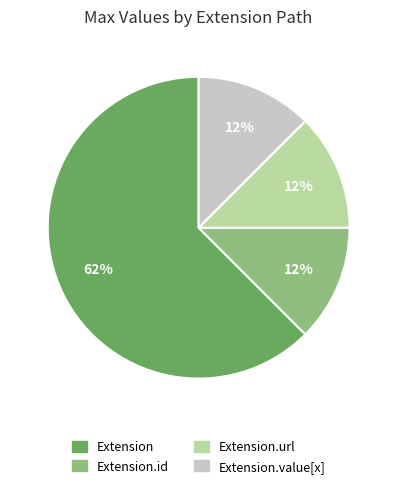

To the nearest percent, what is the average slice percentage?

25%